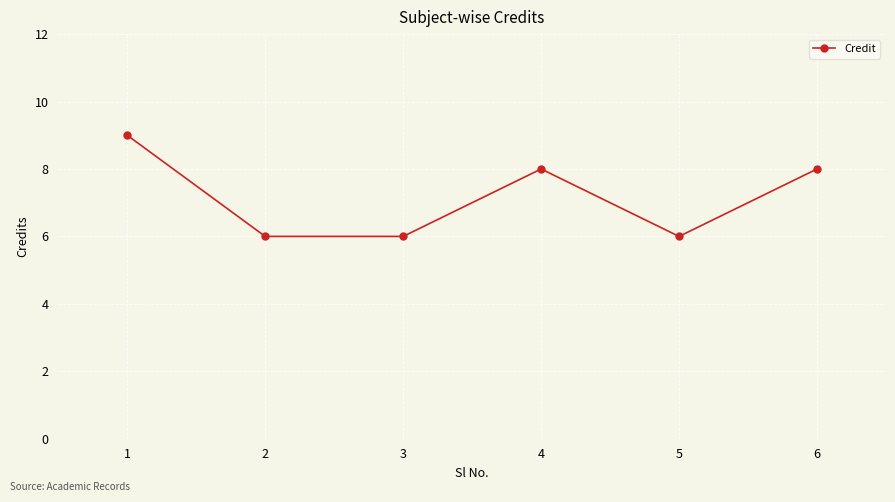

What is the smallest value displayed?

6